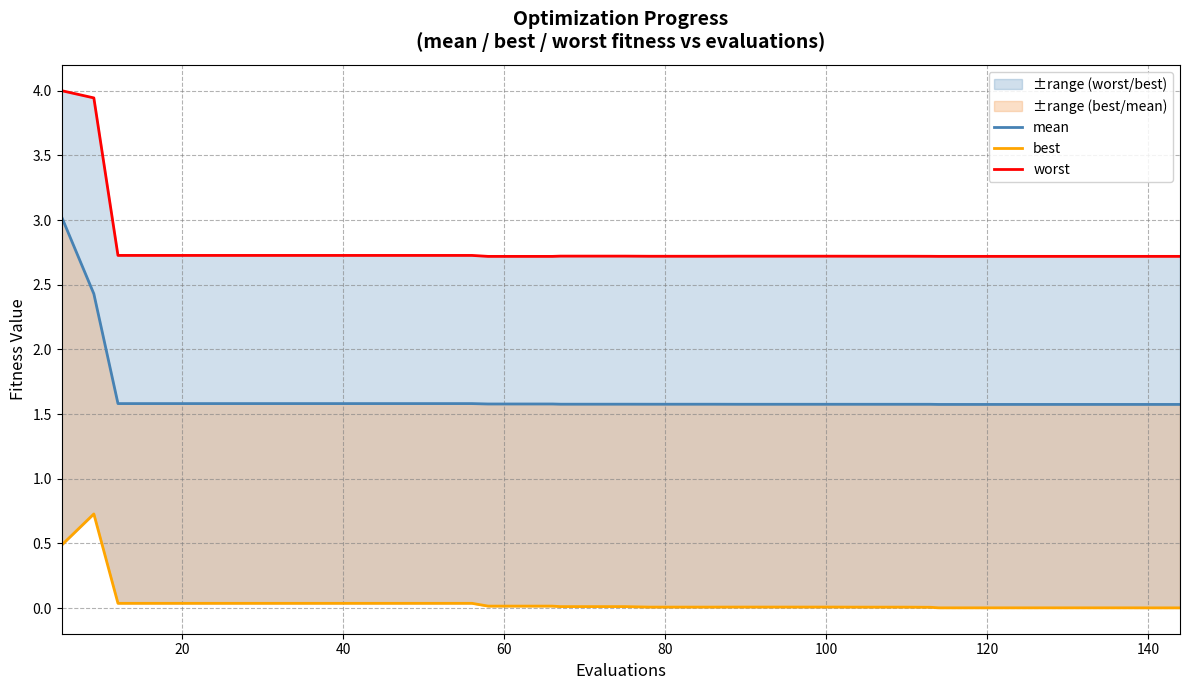

What is the value of the mean point at the 39th from the left?

1.6